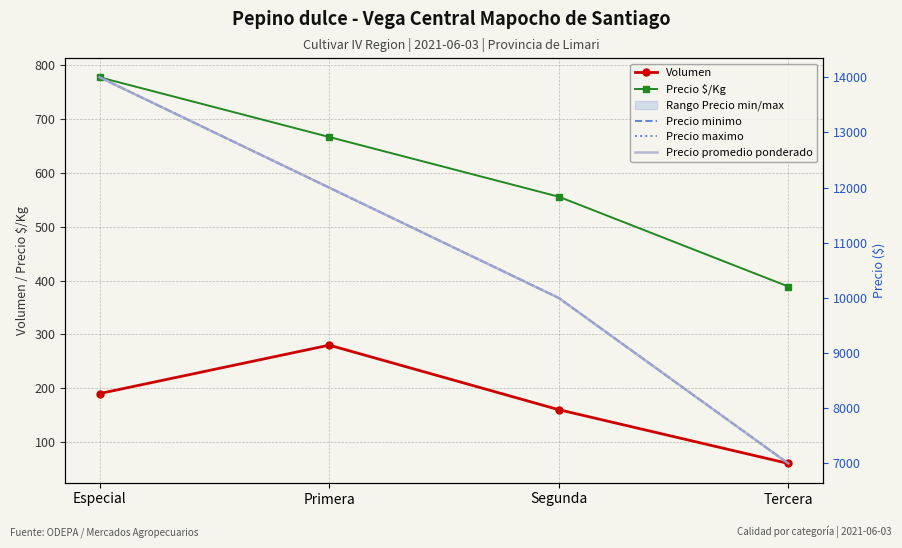

What is the maximum value for Precio $/Kg?

778